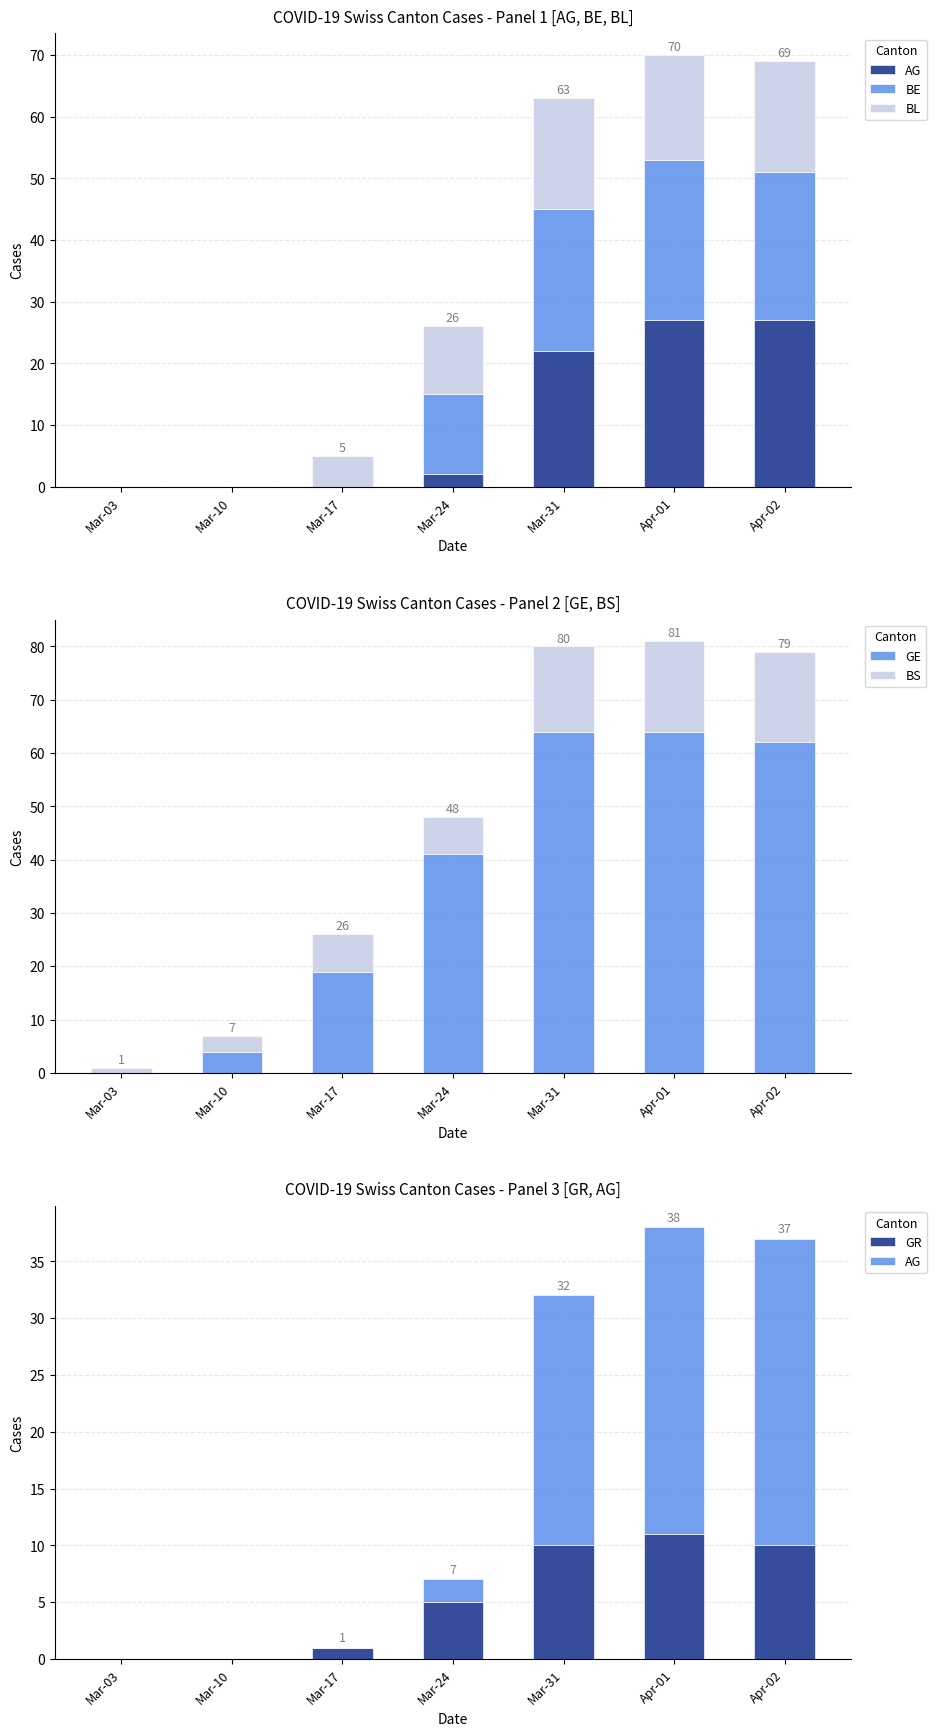

Which category has the lowest value in the BS series?

Mar-03